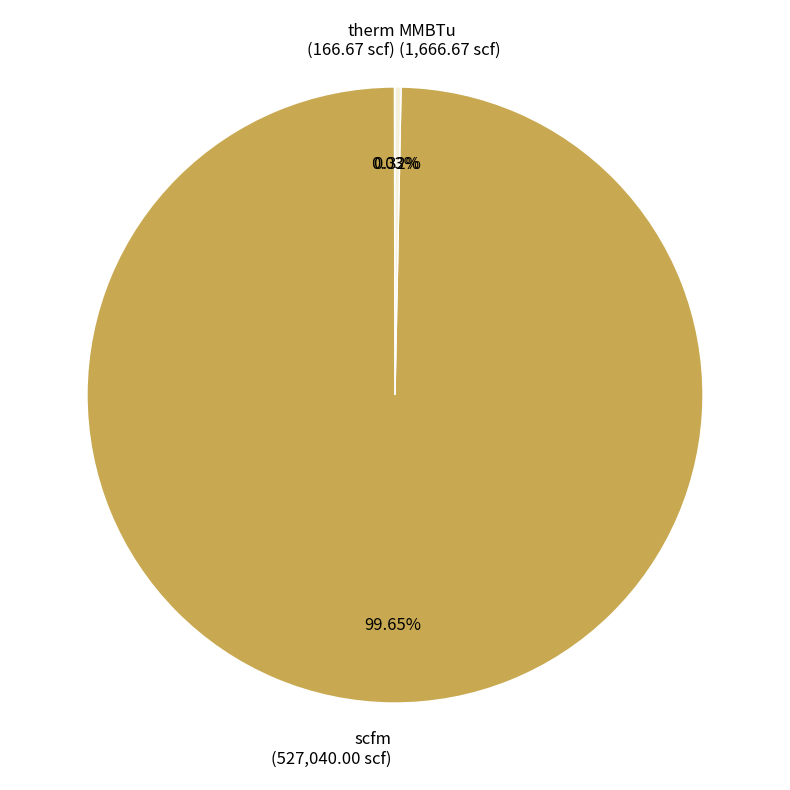

Does any single category account for the majority?

Yes